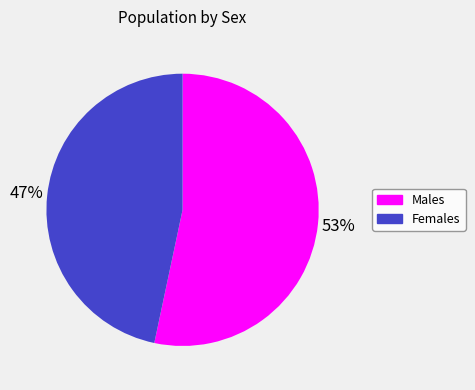

Is Females the majority of the pie?

No